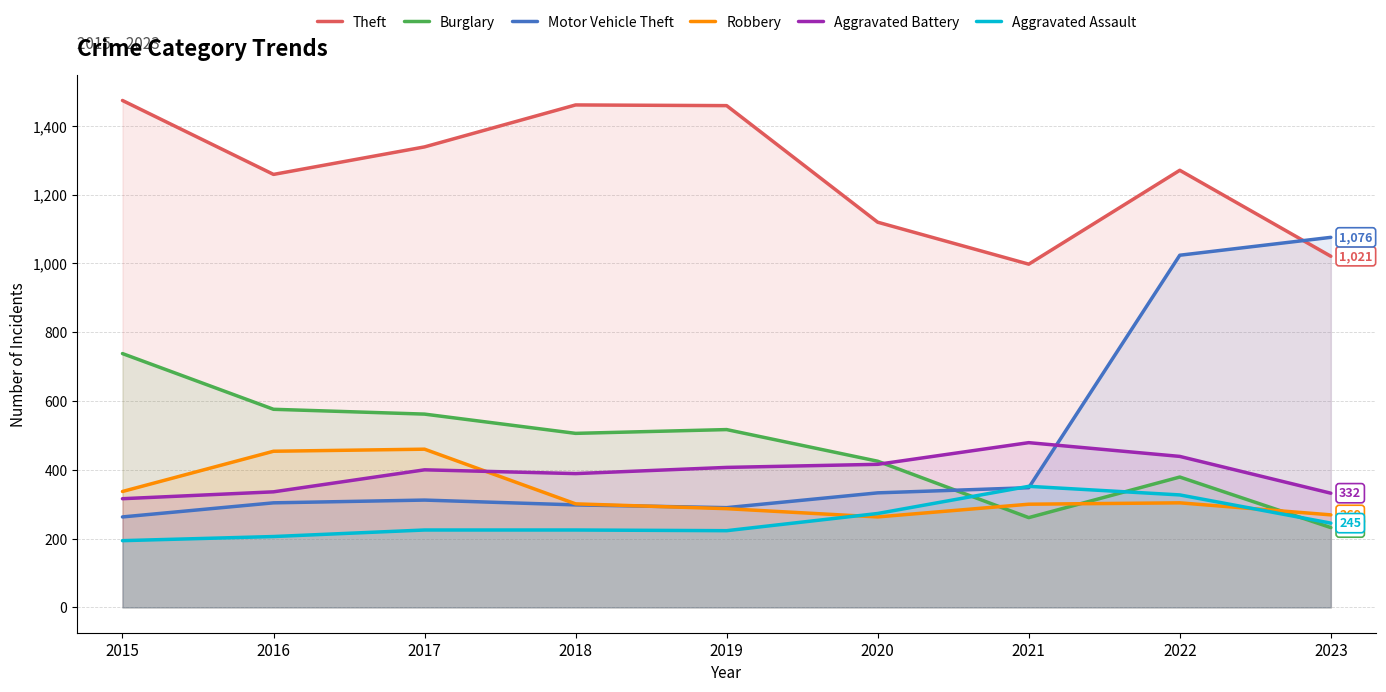

At 2022, list the series in order from largest to smallest.

Theft, Motor Vehicle Theft, Aggravated Battery, Burglary, Aggravated Assault, Robbery